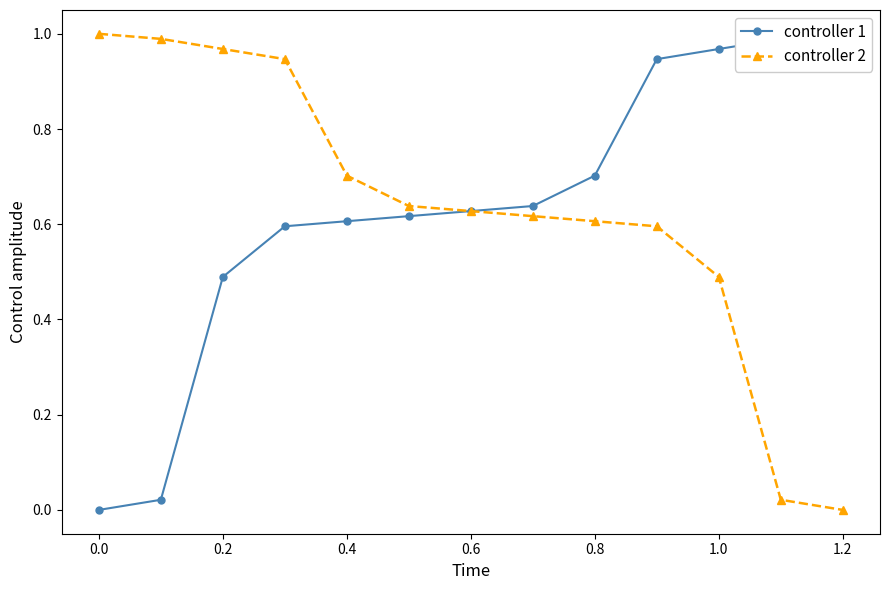

True or false: controller 1 and controller 2 cross at least once.

False